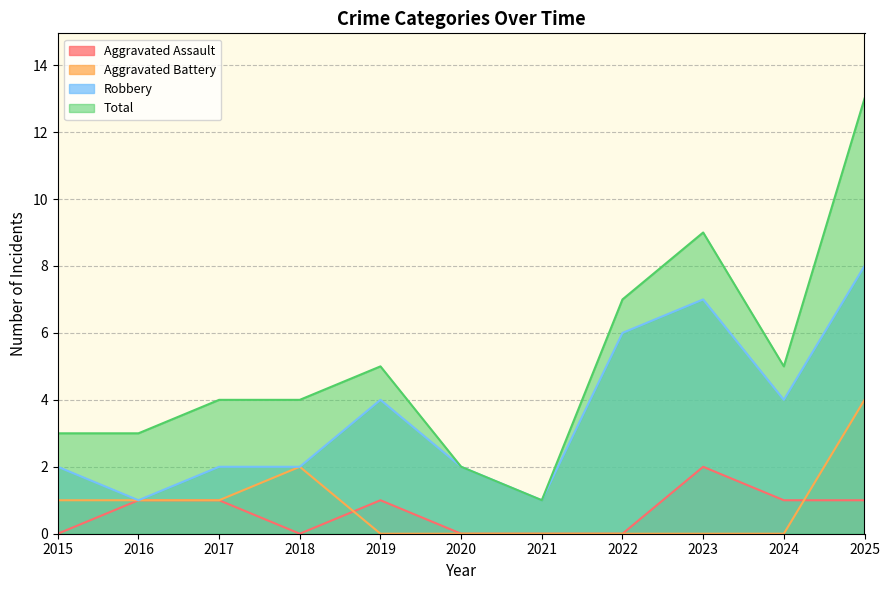

Reading left to right, what are all the values shown in this chart?

Aggravated Assault: 2015=0	2016=1	2017=1	2018=0	2019=1	2020=0	2021=0	2022=0	2023=2	2024=1	2025=1
Aggravated Battery: 2015=1	2016=1	2017=1	2018=2	2019=0	2020=0	2021=0	2022=0	2023=0	2024=0	2025=4
Robbery: 2015=2	2016=1	2017=2	2018=2	2019=4	2020=2	2021=1	2022=6	2023=7	2024=4	2025=8
Total: 2015=3	2016=3	2017=4	2018=4	2019=5	2020=2	2021=1	2022=7	2023=9	2024=5	2025=13